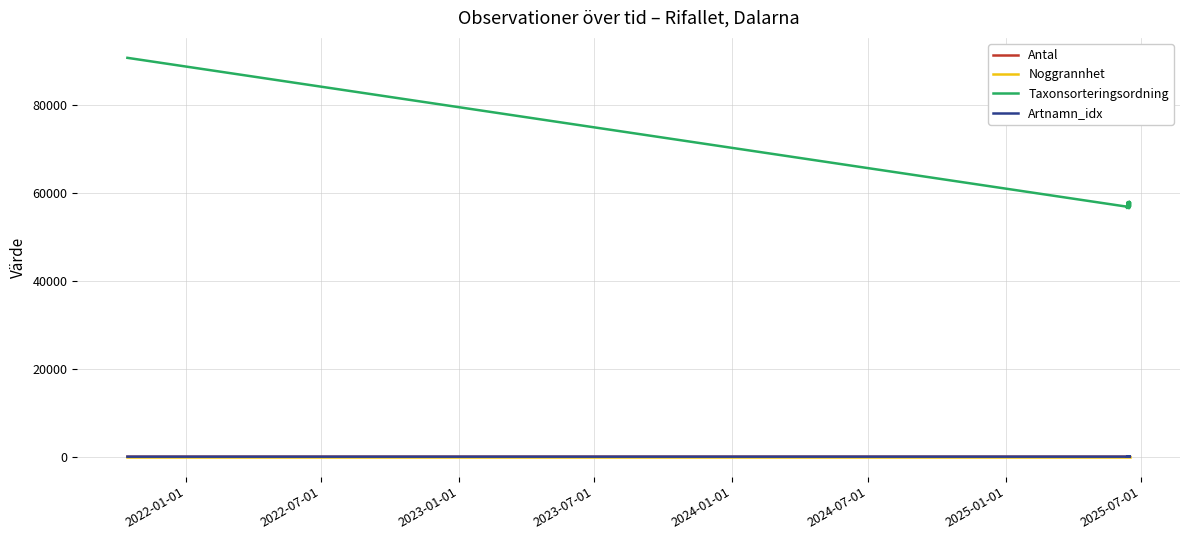

Is it true that Antal equals 0 at 2022-01-01?

True